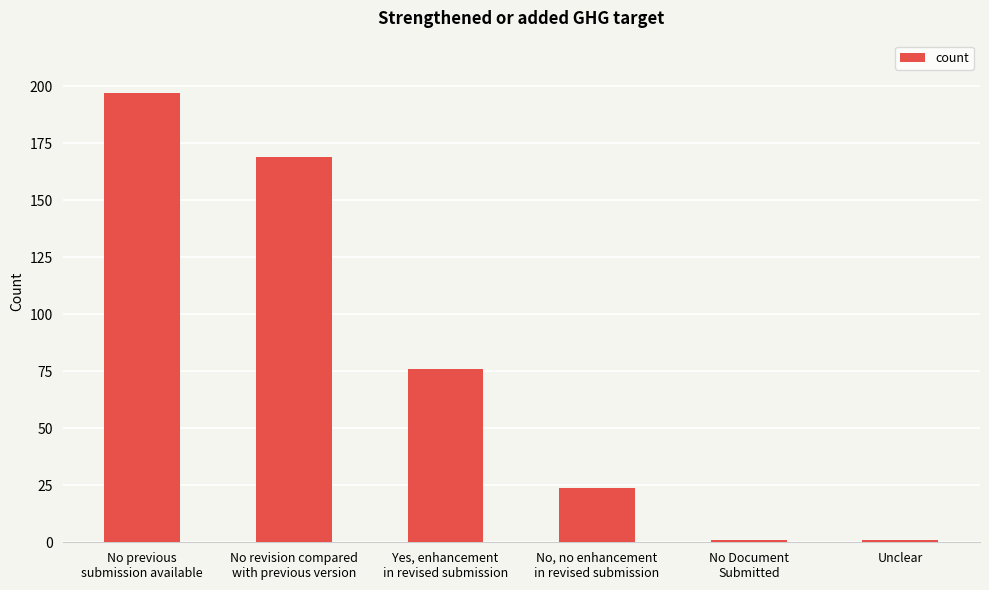

How many bars are there in total?

6